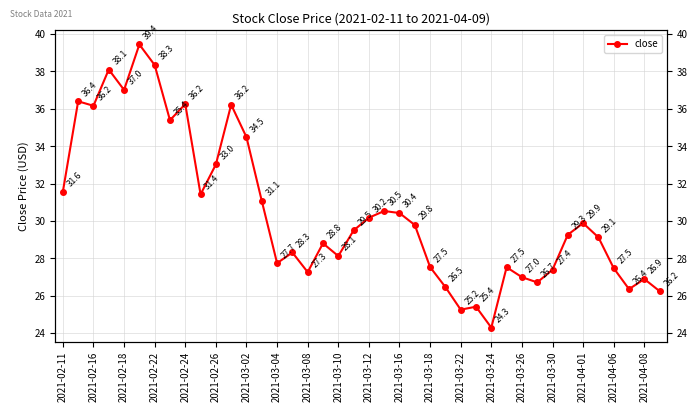

True or false: the data has more than 1 interior local peaks.

True